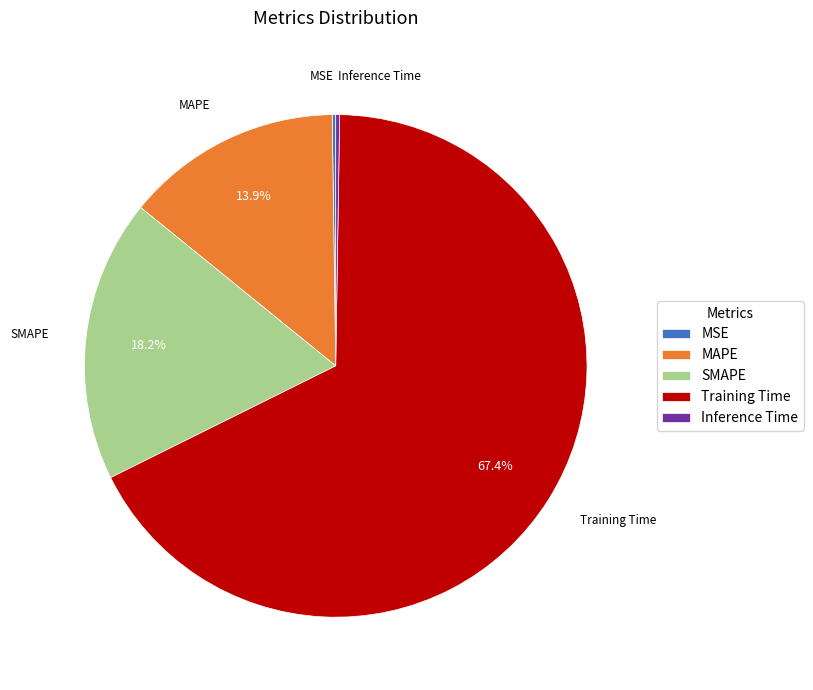

Does SMAPE account for over 50% of the chart?

No